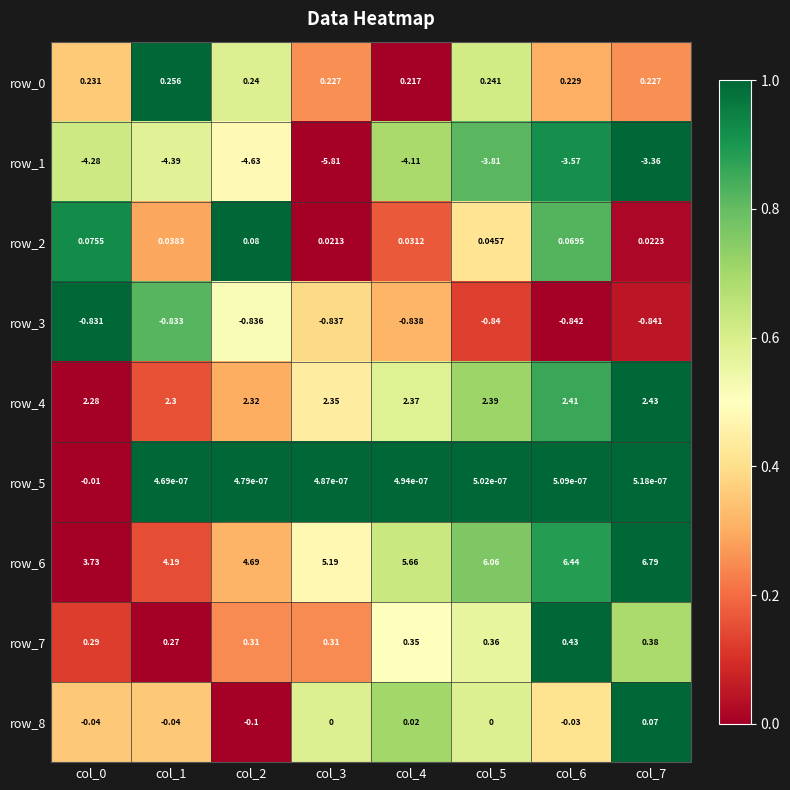

Is the value of row_2 at col_6 greater than the value of row_3 at col_3?

Yes